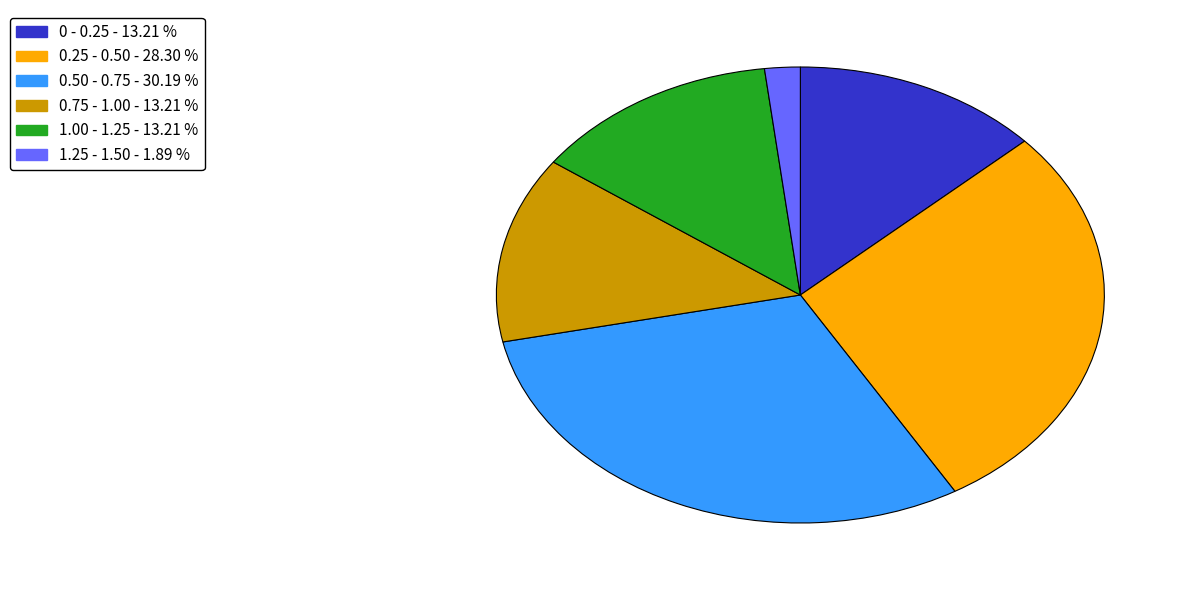

Does any single category account for the majority?

No